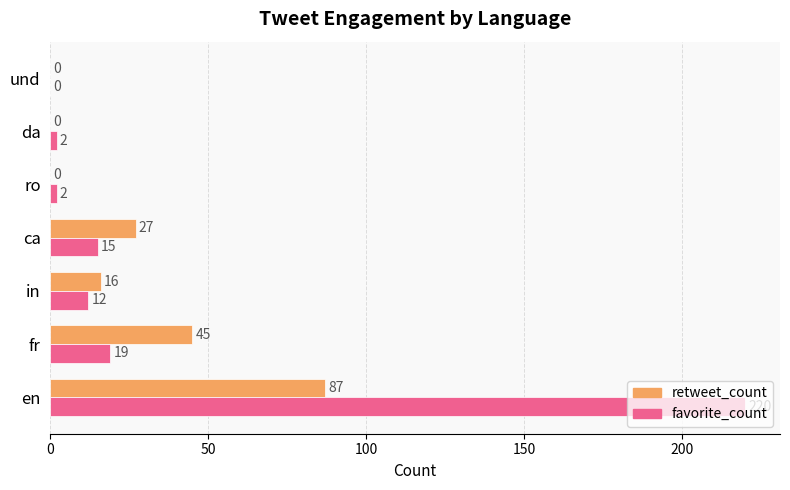

What is the sum of the retweet_count values at und and in?

16